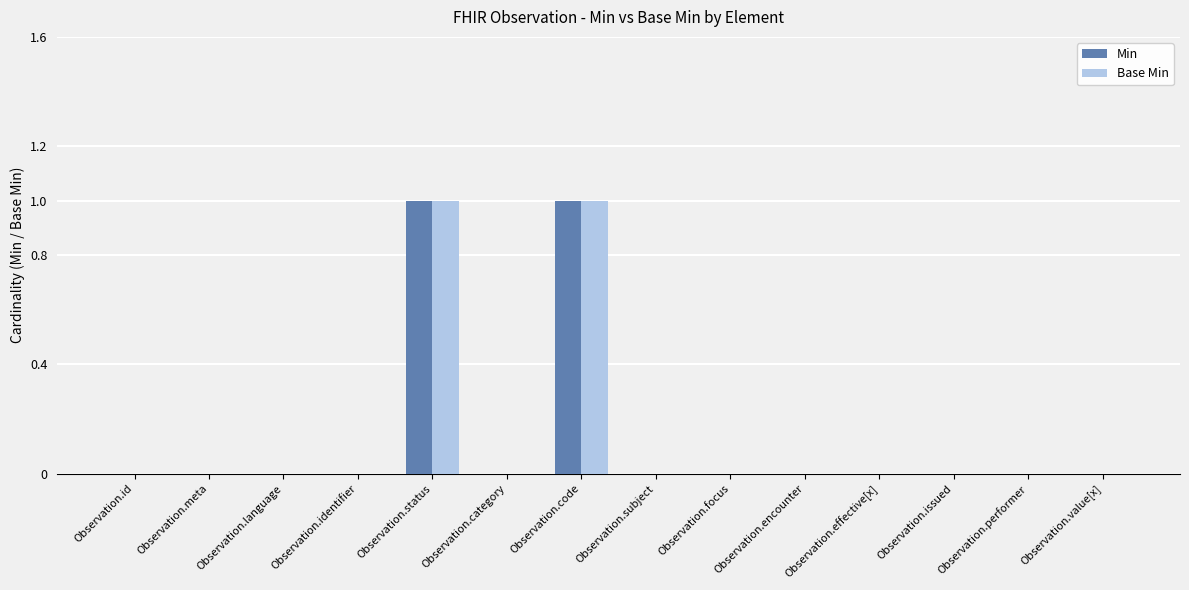

The value of Min at Observation.category is 0. True or false?

True